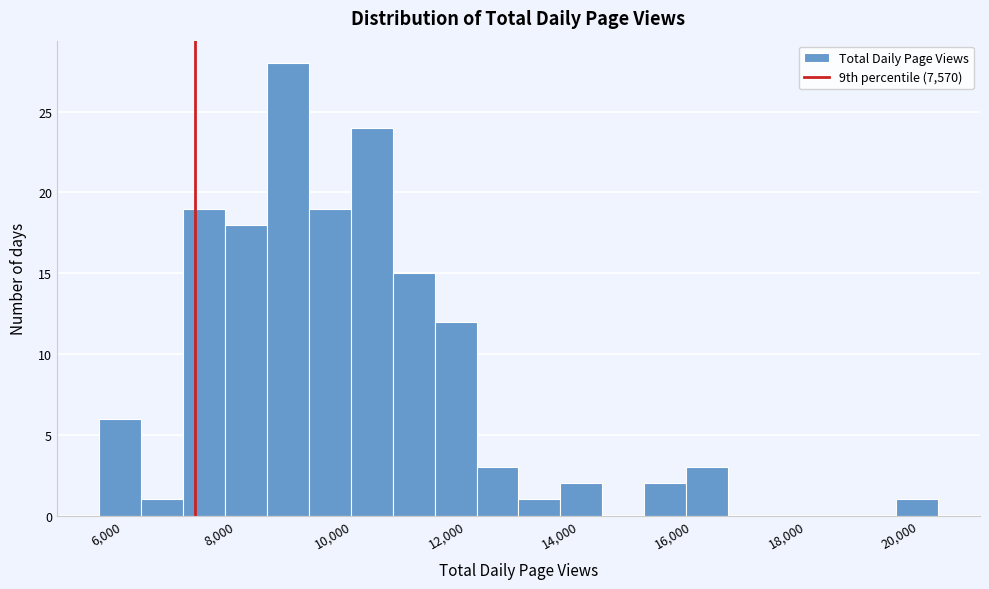

Around what value on the x-axis is the tallest bar? Give the approximate position of its centre, as read against the axis.

9200